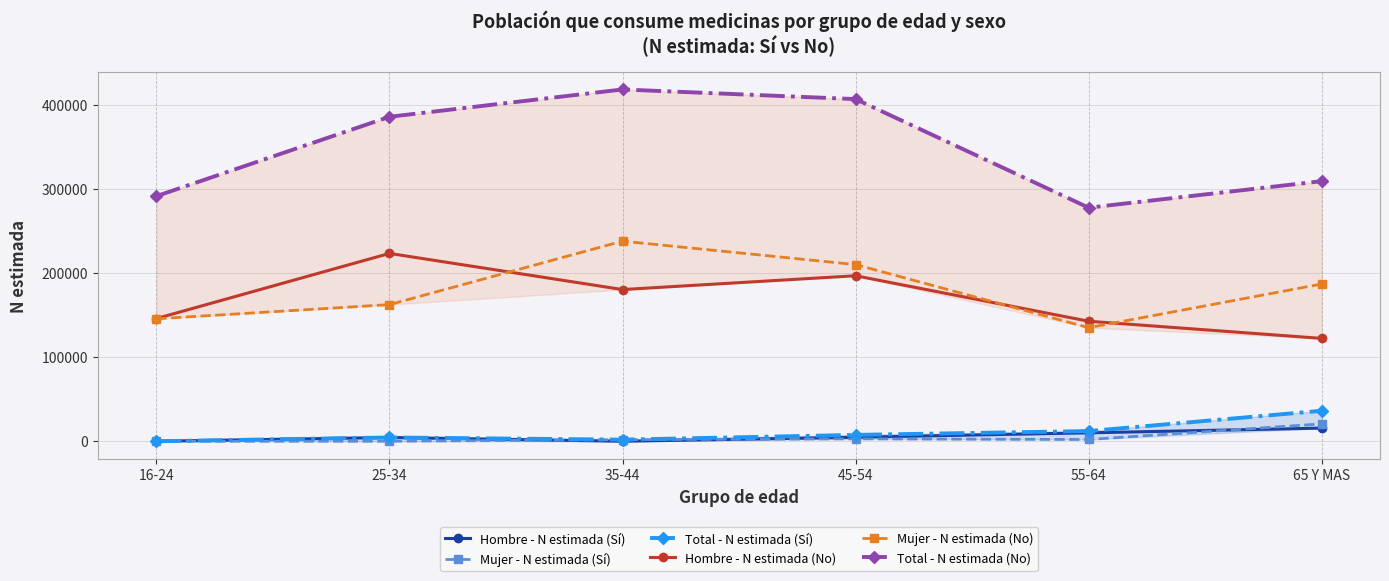

Which has a higher value, 65 Y MAS or 16-24?

65 Y MAS